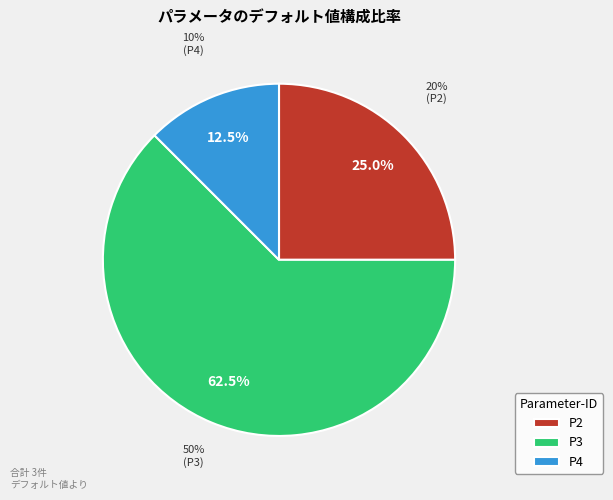

What is the change in value from P2 to P4?

-0.1